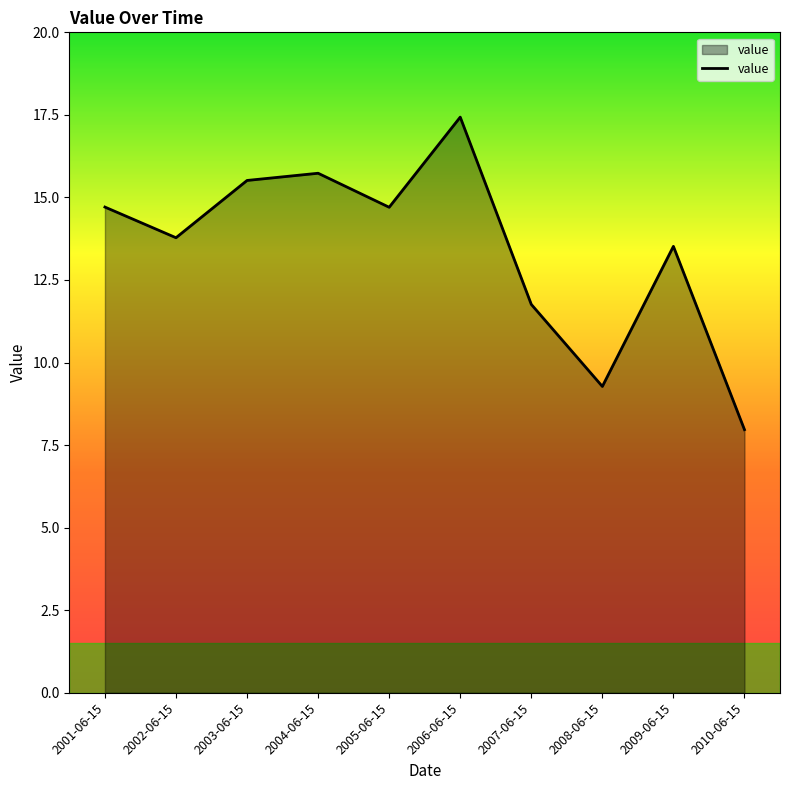

Which category has the lowest value across all series?

2010-06-15